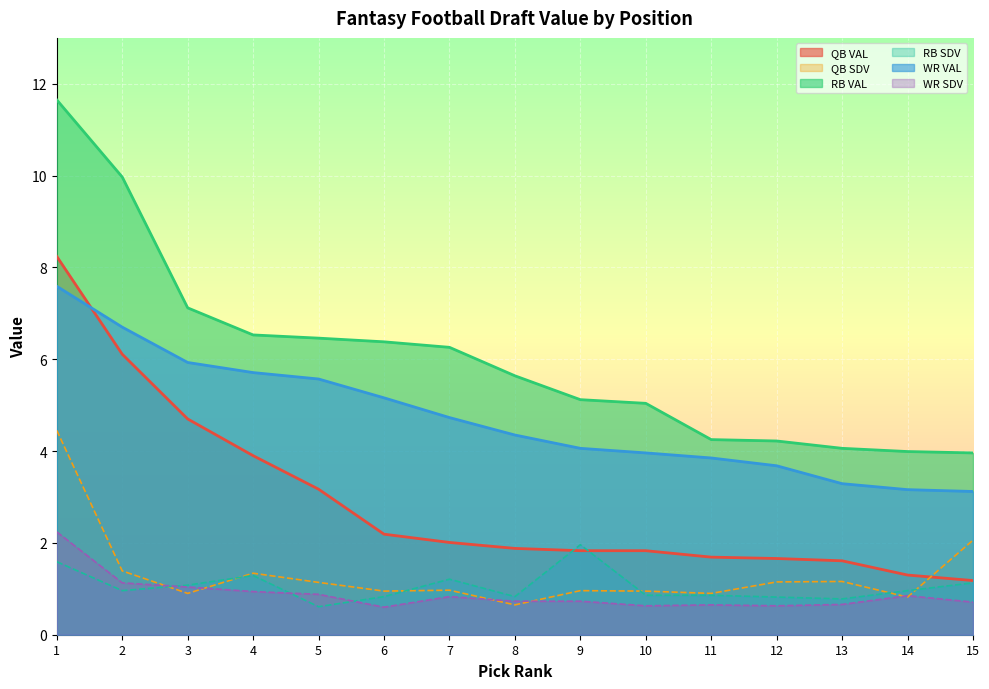

True or false: QB VAL has more than 0 points higher than both neighbors.

False